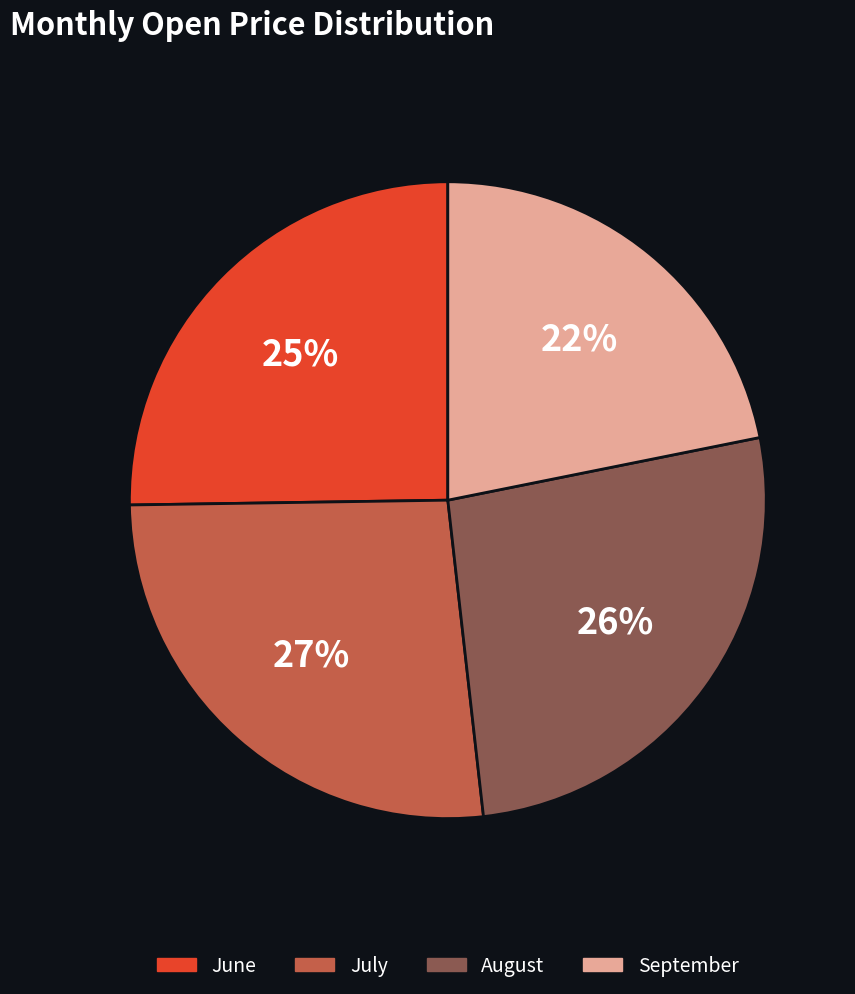

Does any single category account for the majority?

No